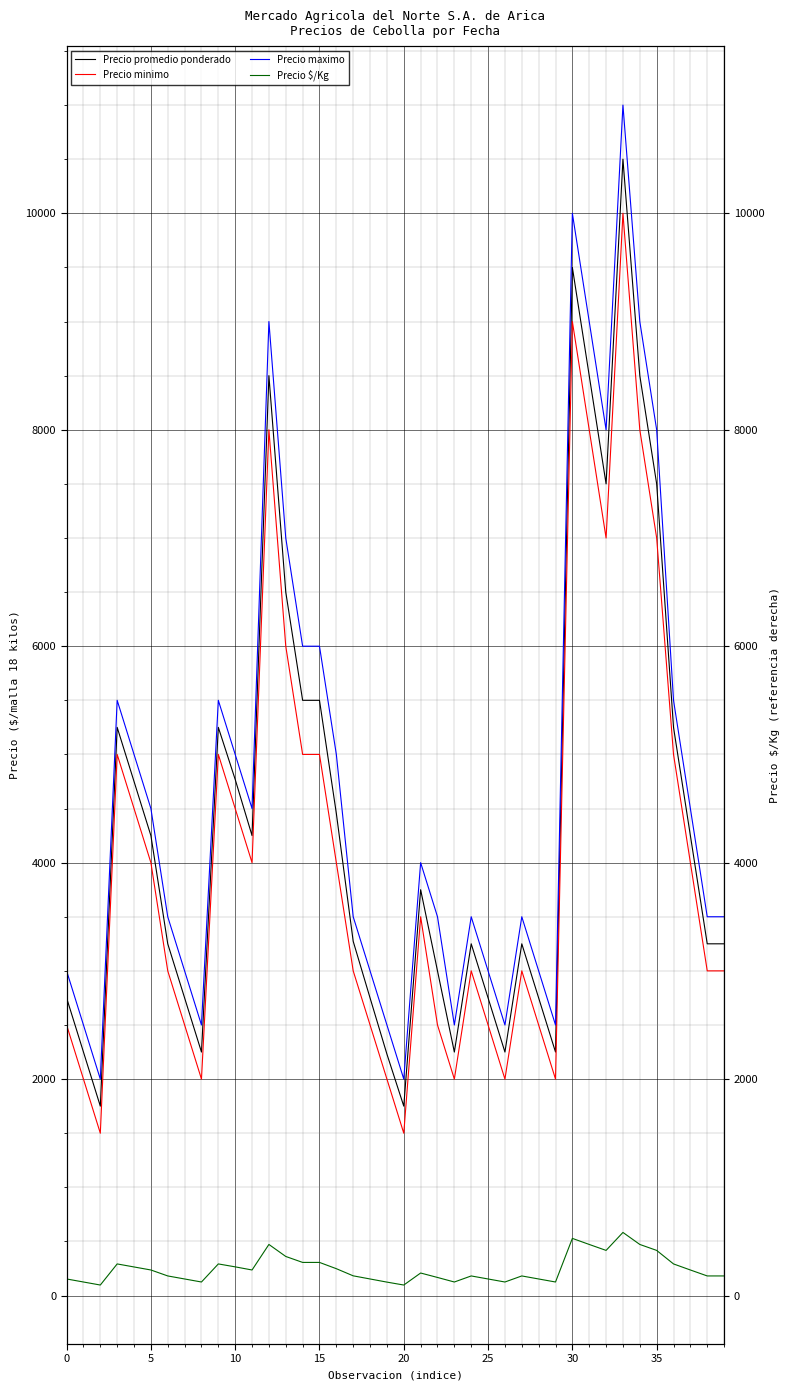

Which category has the highest value in the Precio promedio ponderado series?

33